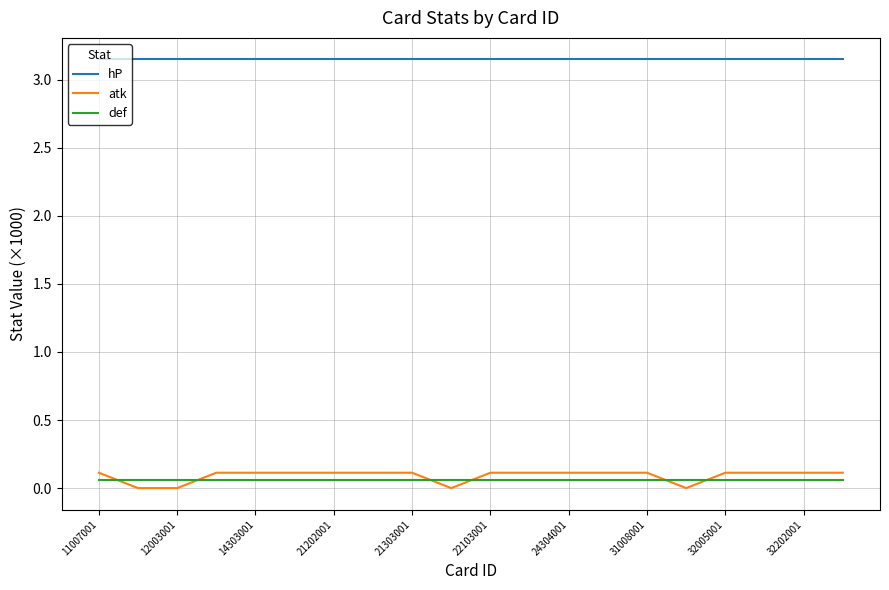

List the series in order of their peak value, highest first.

hP, atk, def